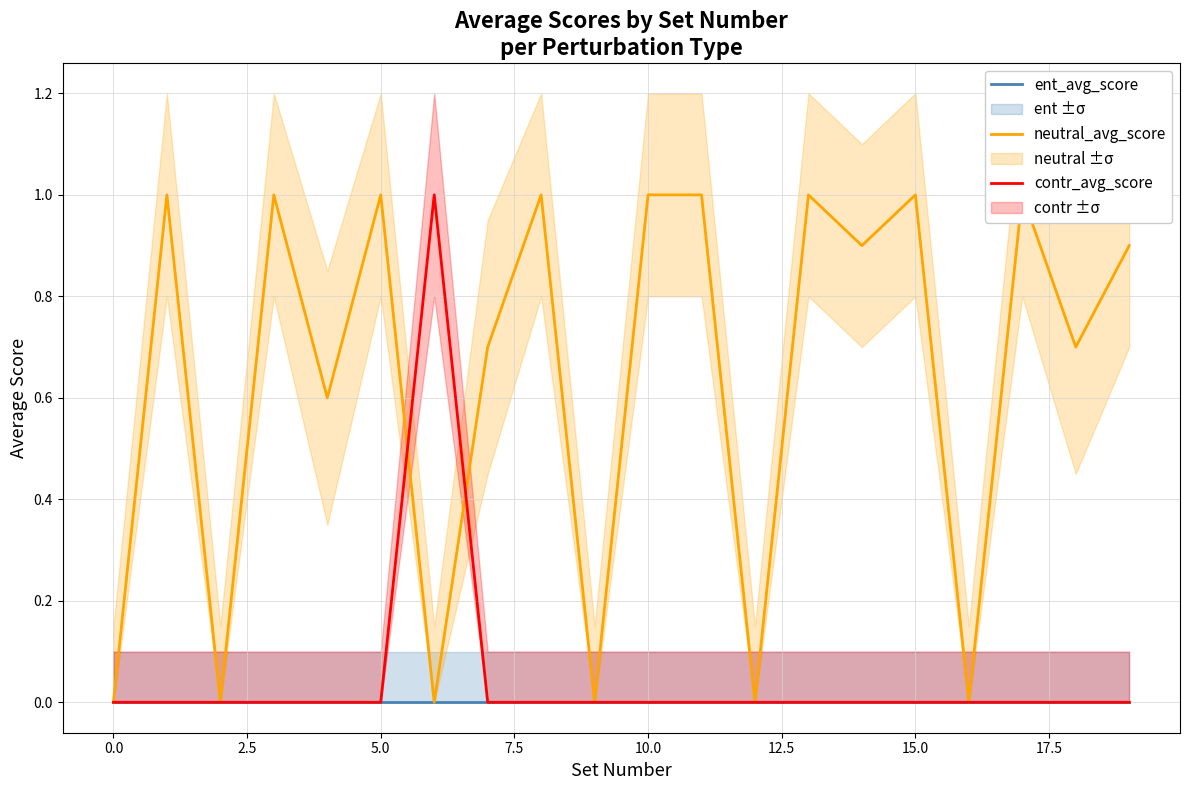

True or false: contr_avg_score has a value of 0 at 15.0.

True